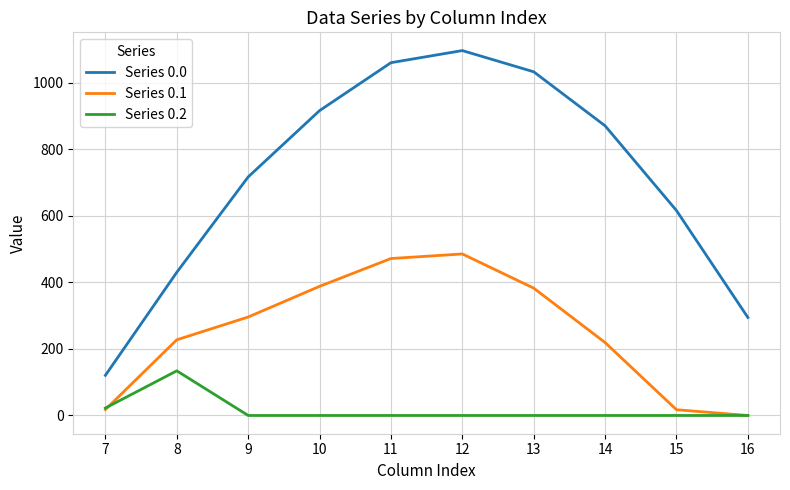

Is it true that Series 0.0 equals 1096.7 at 12?

True